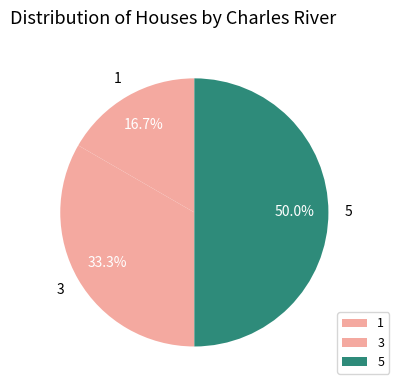

Rank the categories by value from highest to lowest.

5, 3, 1